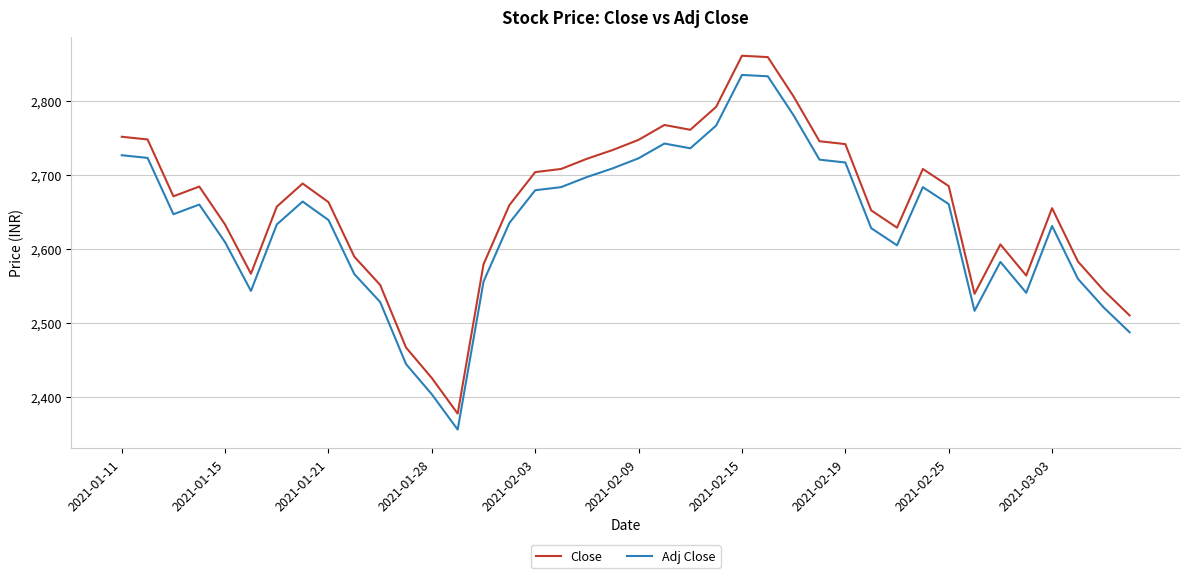

How many values in the Adj Close series exceed 2646?

20